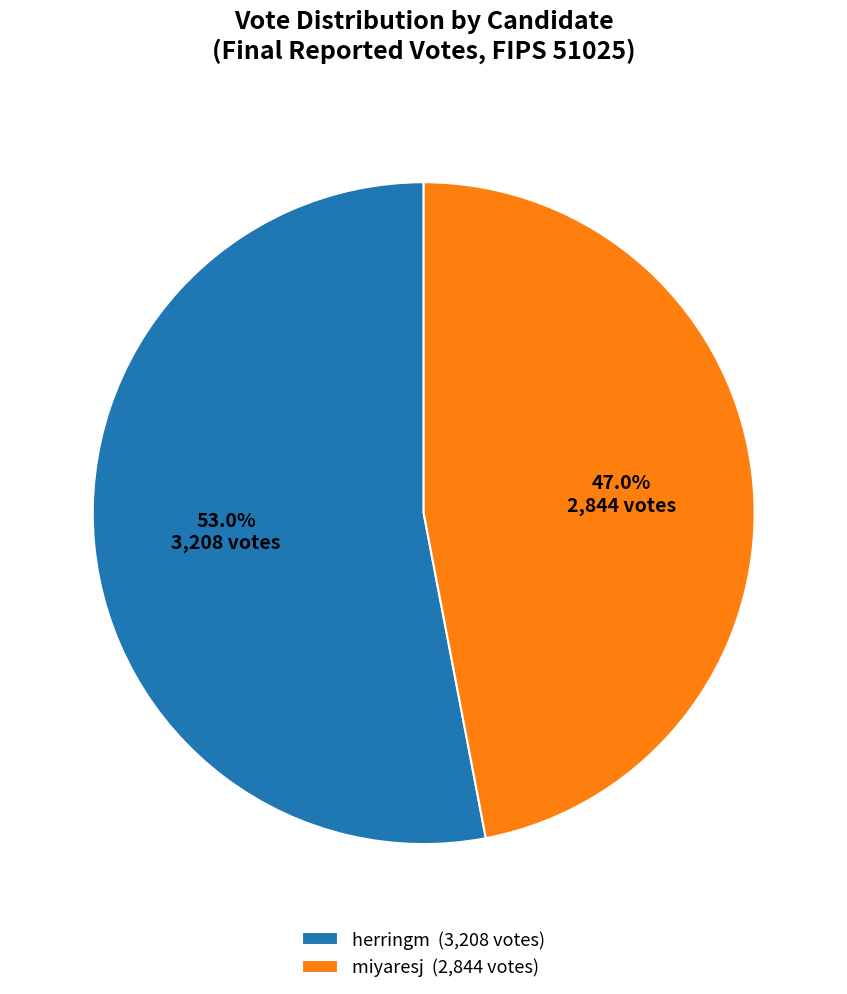

Rank the categories by value from highest to lowest.

herringm, miyaresj